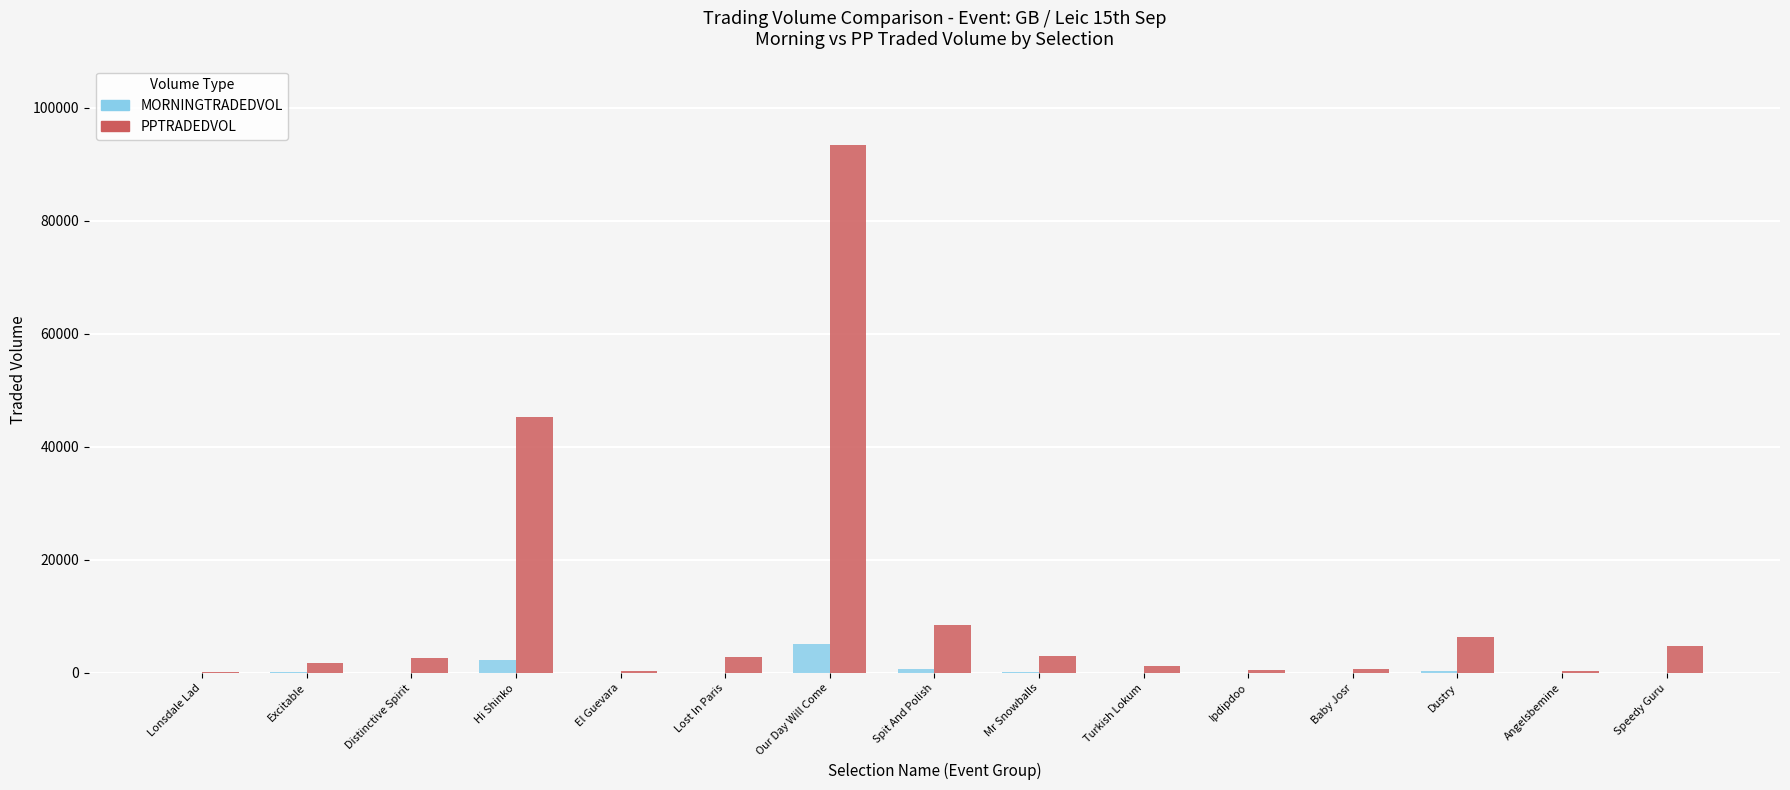

How many values in the MORNINGTRADEDVOL series exceed 36?

8